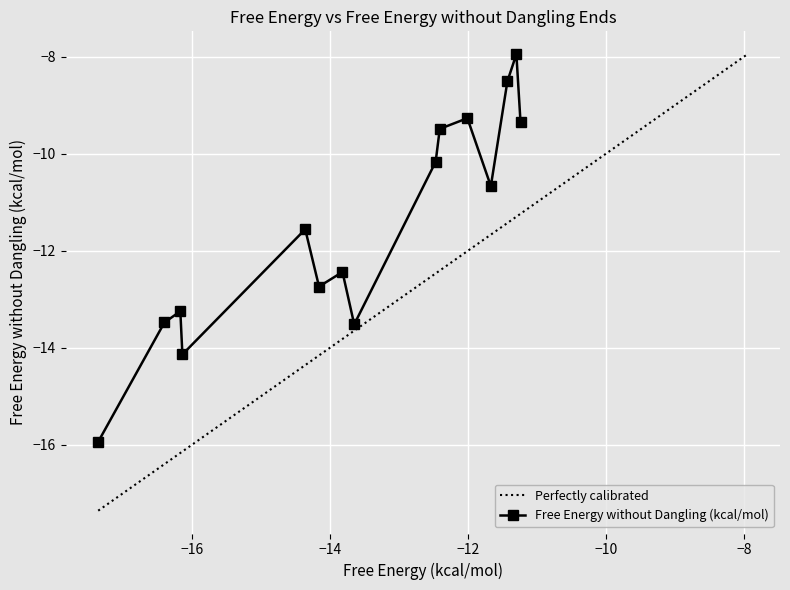

What is the sum of all values?

-172.5